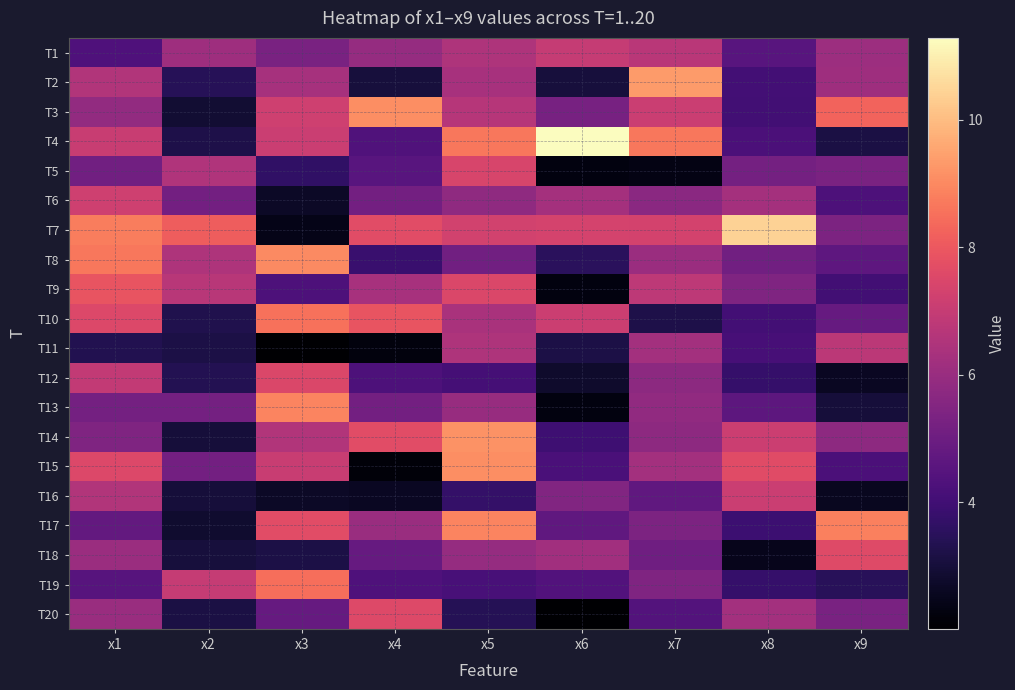

Rank the series at x6 from highest to lowest value.

T4, T7, T10, T1, T6, T18, T16, T3, T17, T19, T15, T14, T8, T11, T2, T12, T5, T13, T9, T20